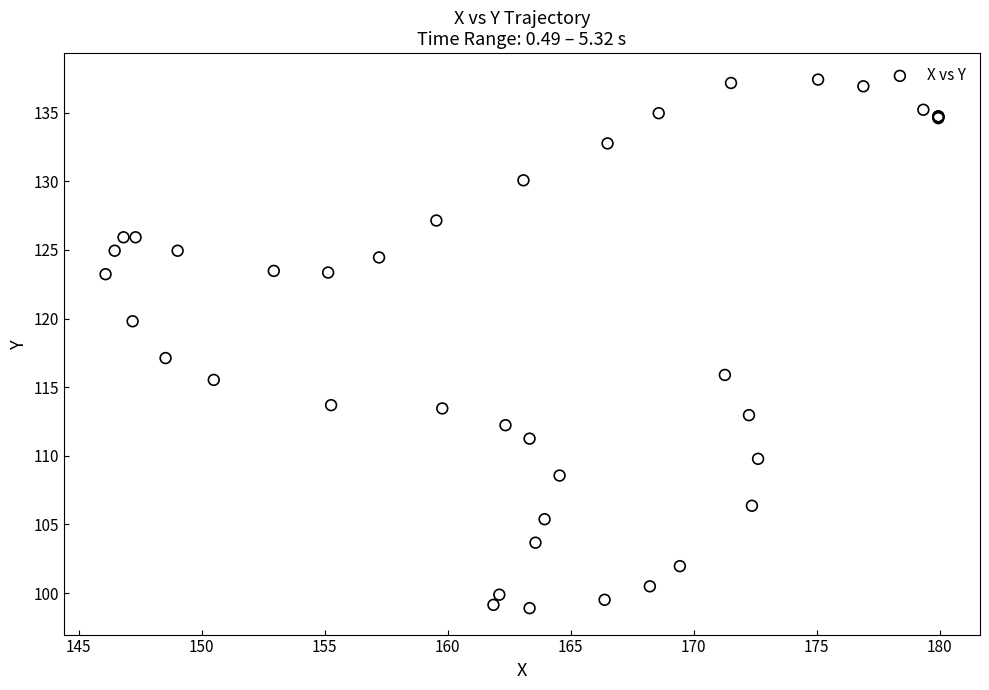

What Y value in the scatter plot is closest to 118?

117.1